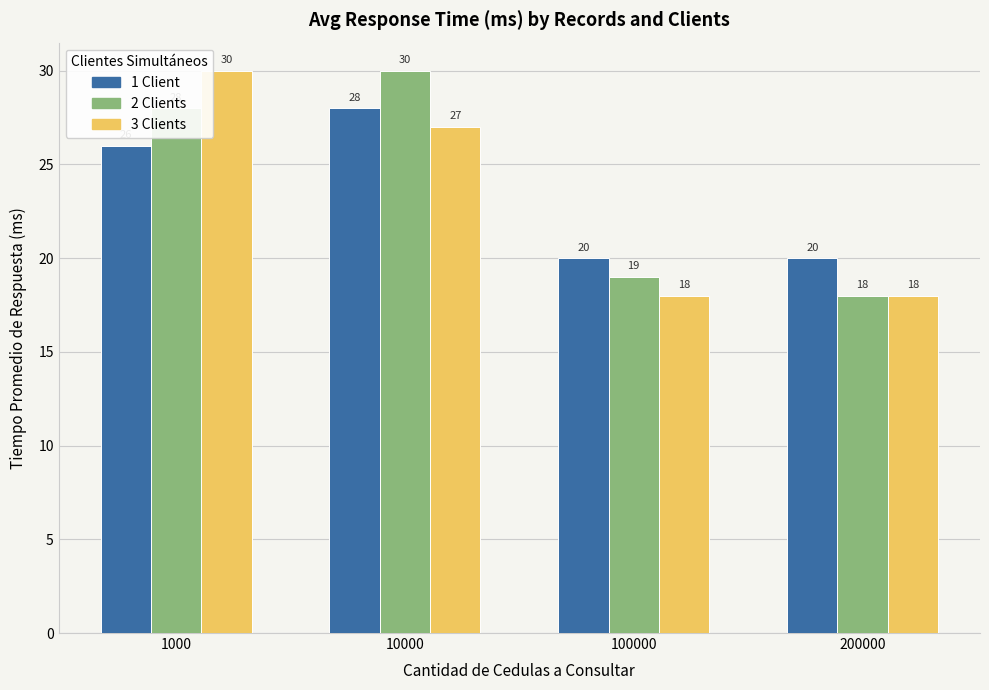

How many 1 Client values are between 20 and 28?

4